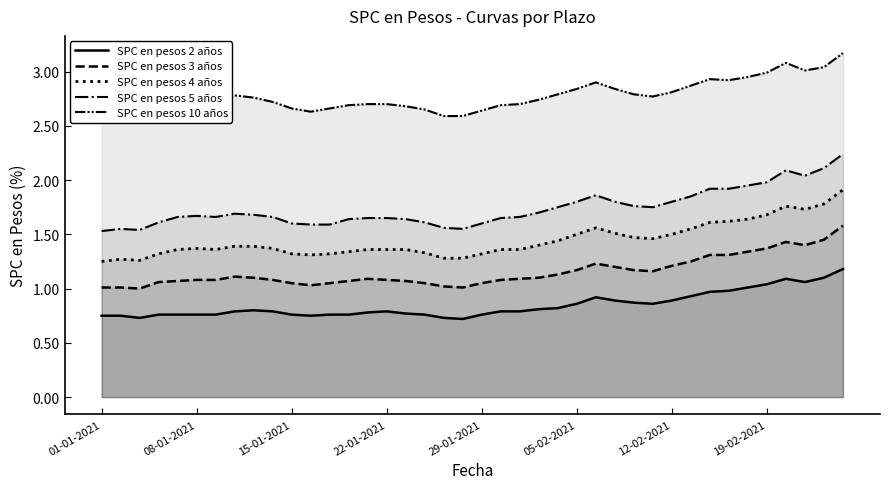

What is the difference between the SPC en pesos 4 años values at 35 and 36?

0.1